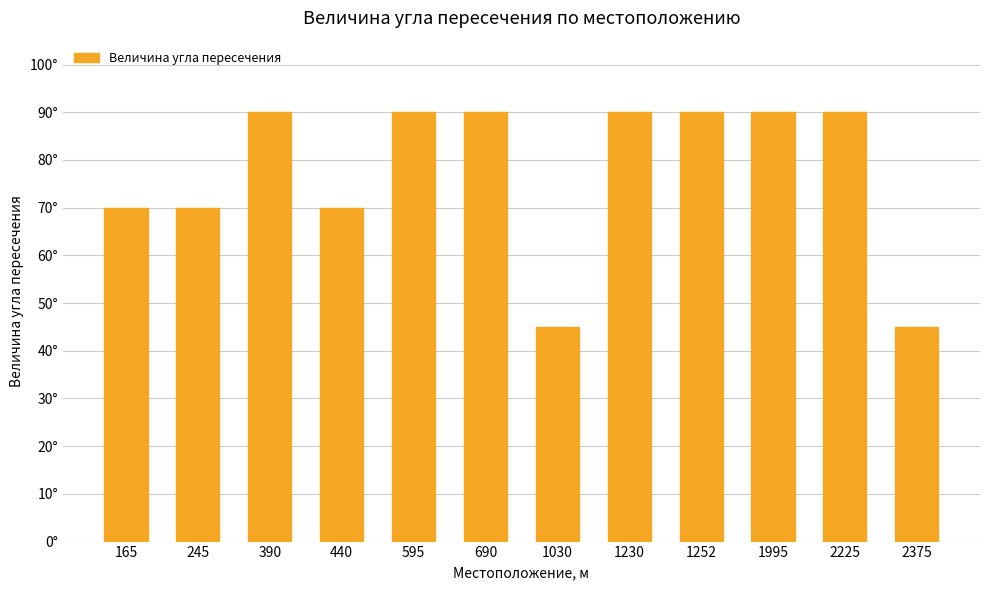

Rank the categories by value from lowest to highest.

1030, 2375, 165, 245, 440, 390, 595, 690, 1230, 1252, 1995, 2225